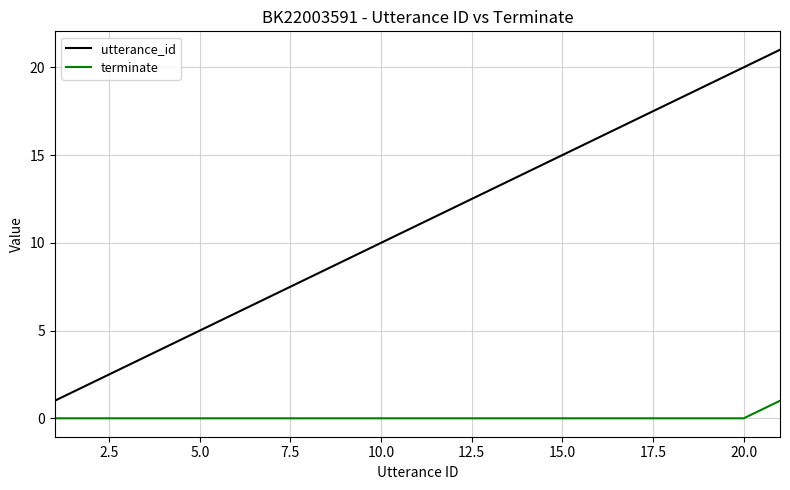

What is the greatest value displayed?

21